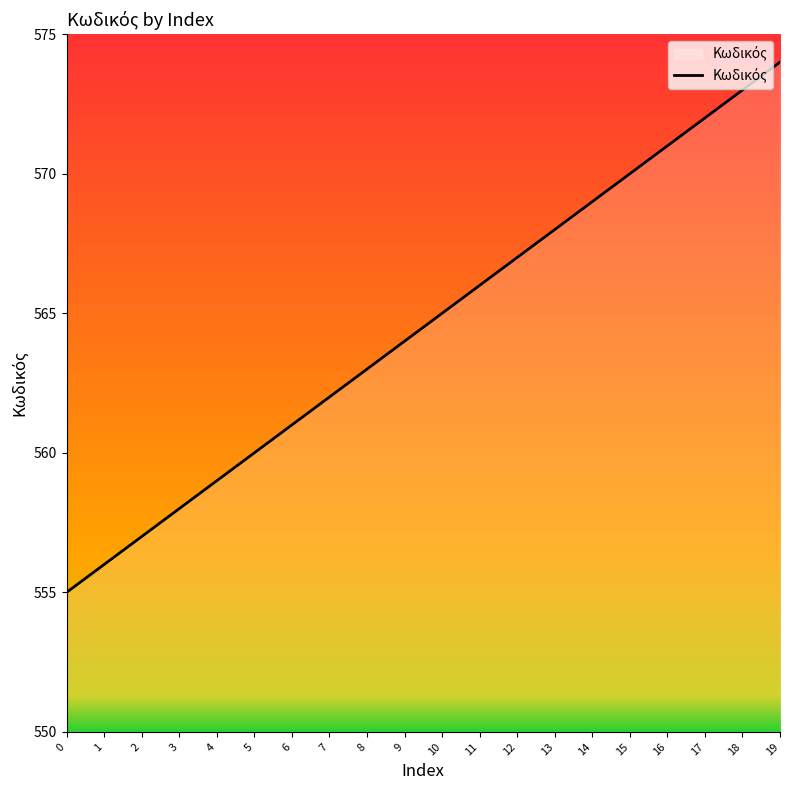

What is the change in value from 10 to 17?

+7